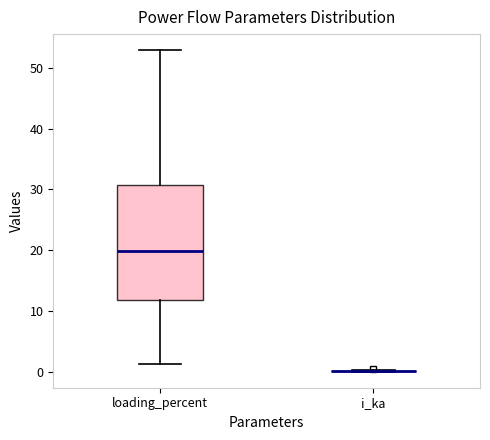

Where does the median line of the box for loading_percent sit on the y-axis? The values are not printed on the chart, so give them approximately, as read against the axis.

20